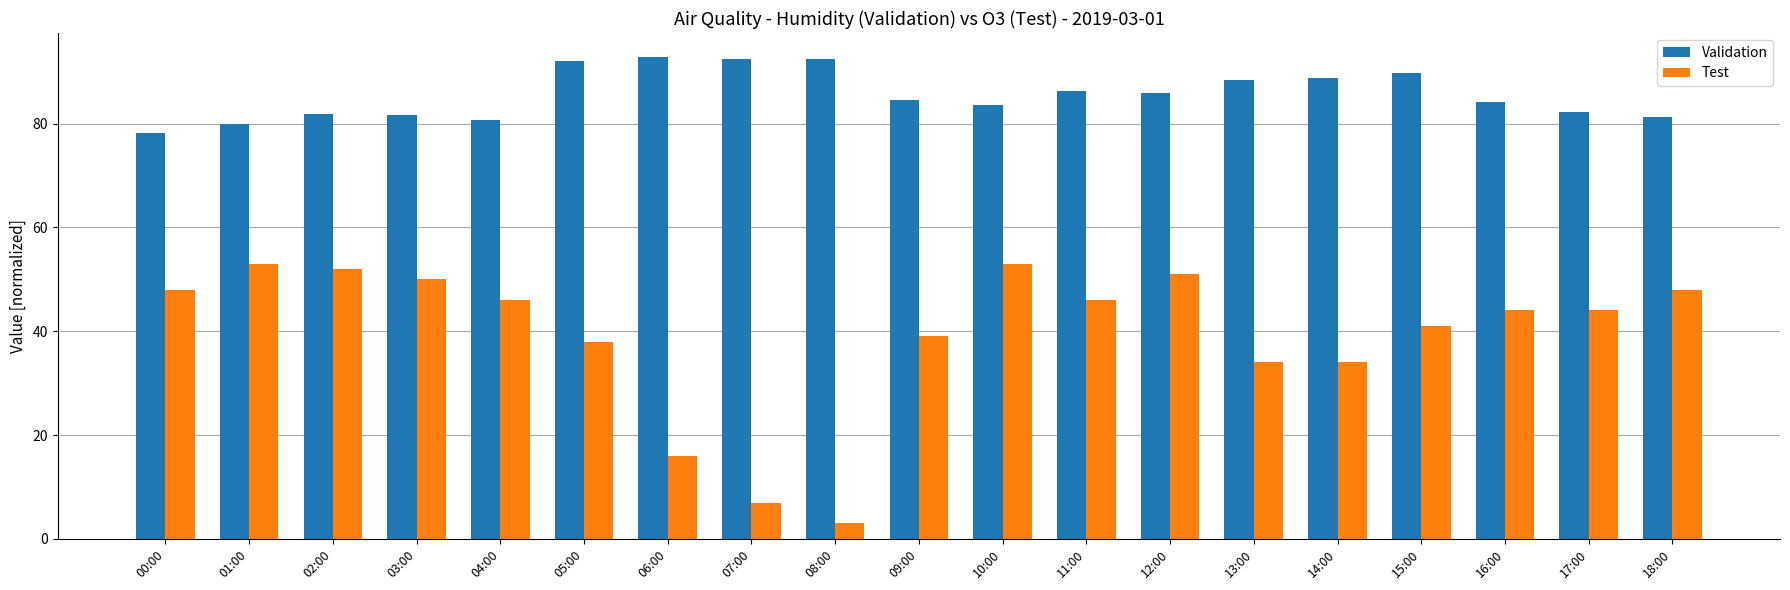

What is the approximate value of Test at 03:00?

50.0